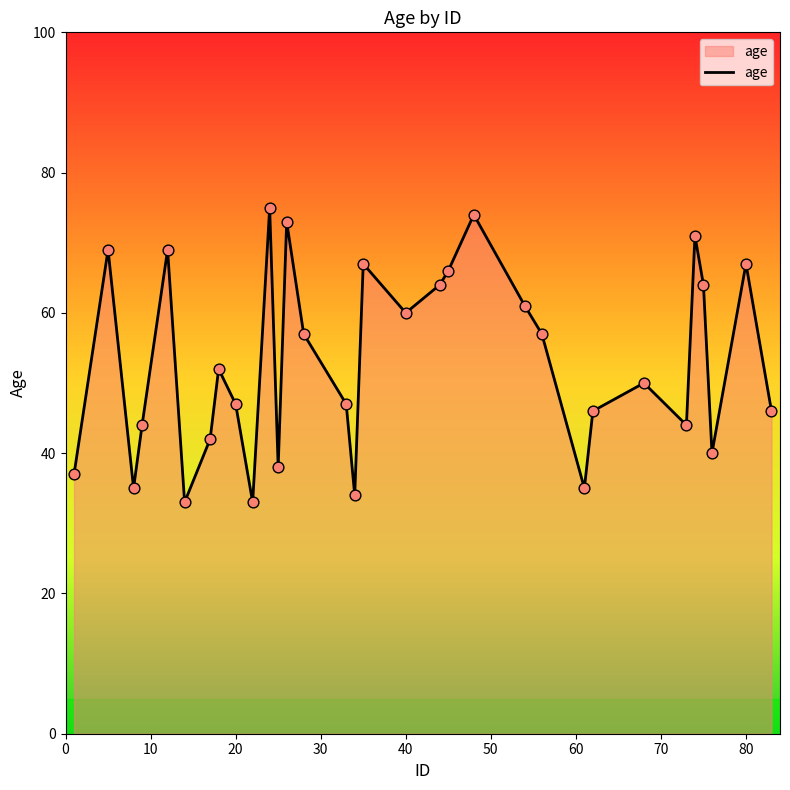

What is the maximum value shown in the chart?

75